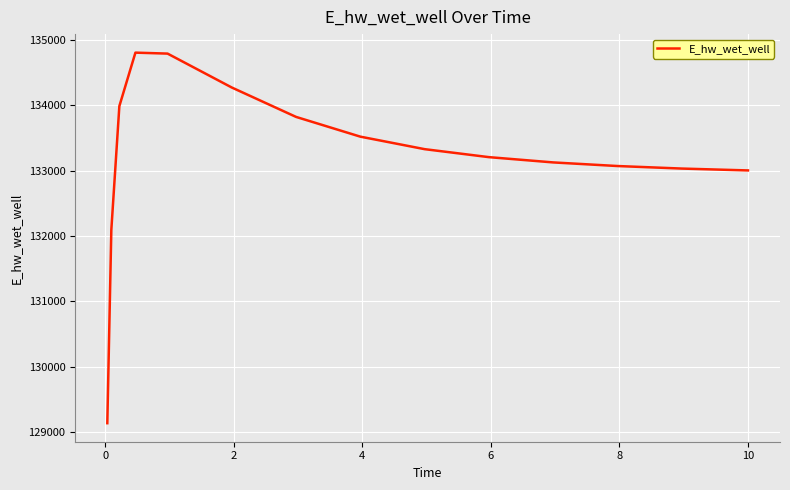

What is the greatest value displayed?

134803.4